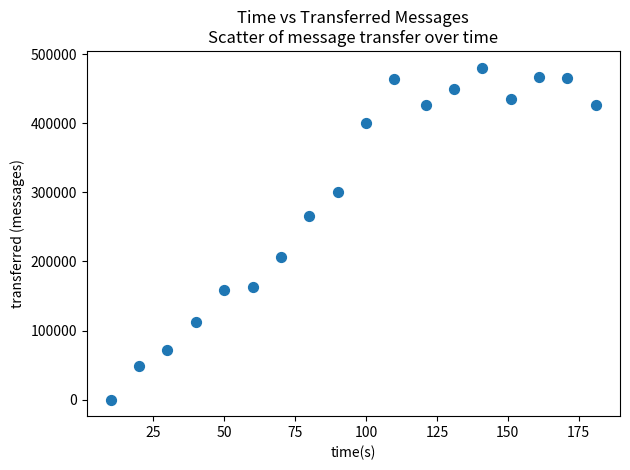

What Y value in the scatter plot is closest to 240480?

266220